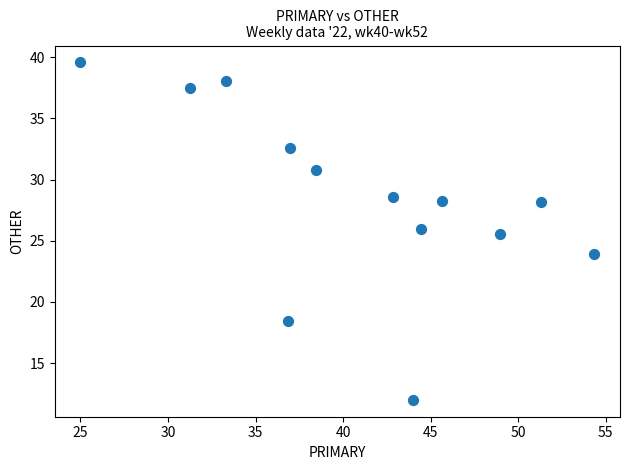

What is the range of X values (max minus min)?

29.3